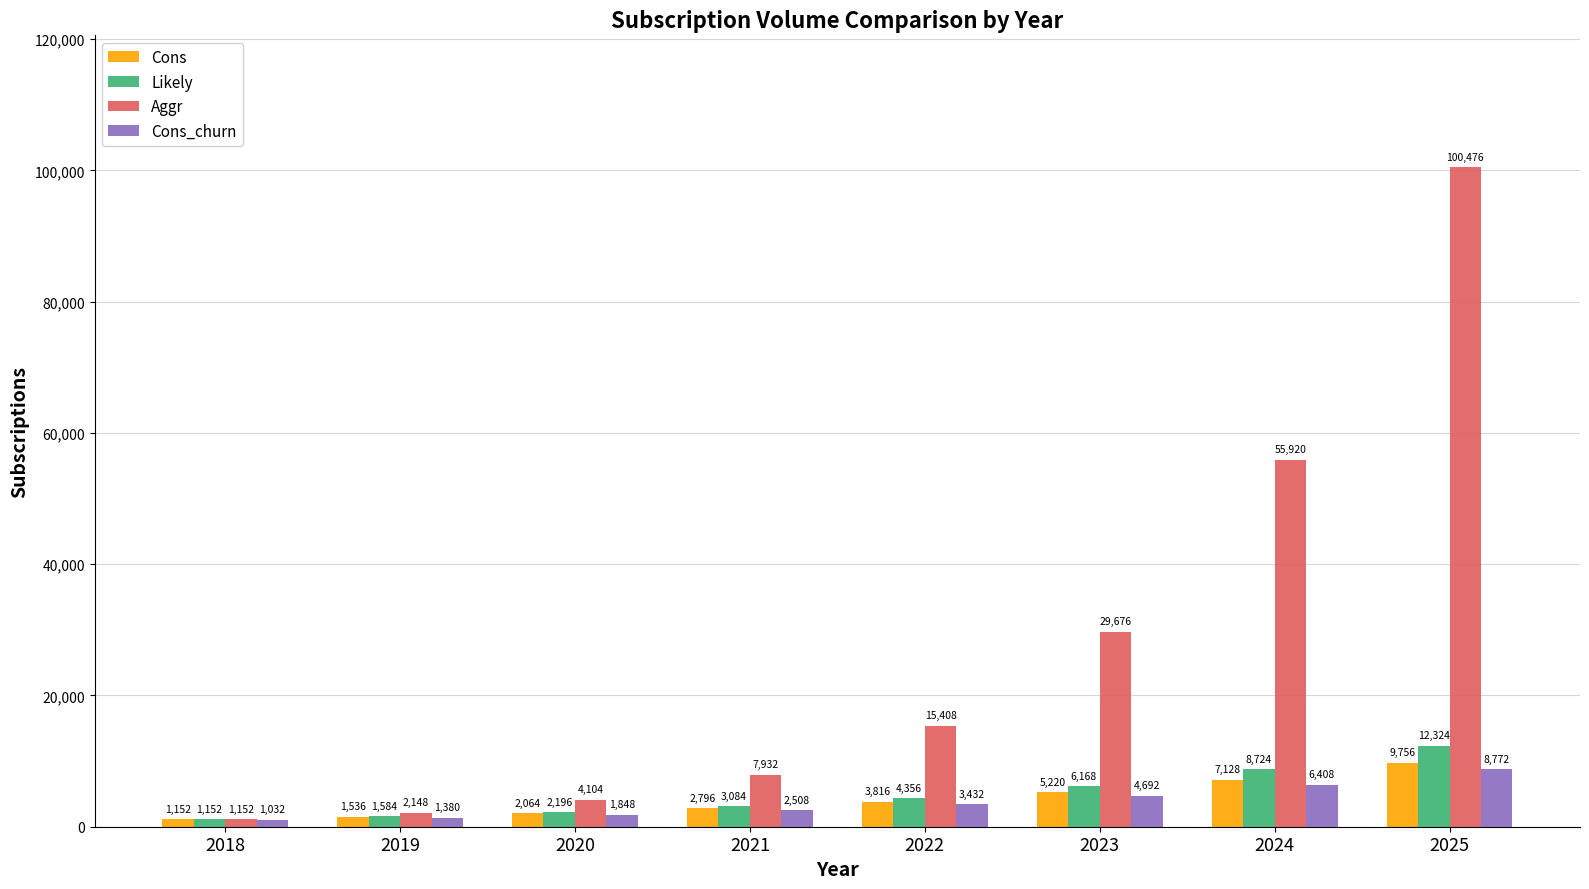

Which series has the largest range (max minus min)?

Aggr